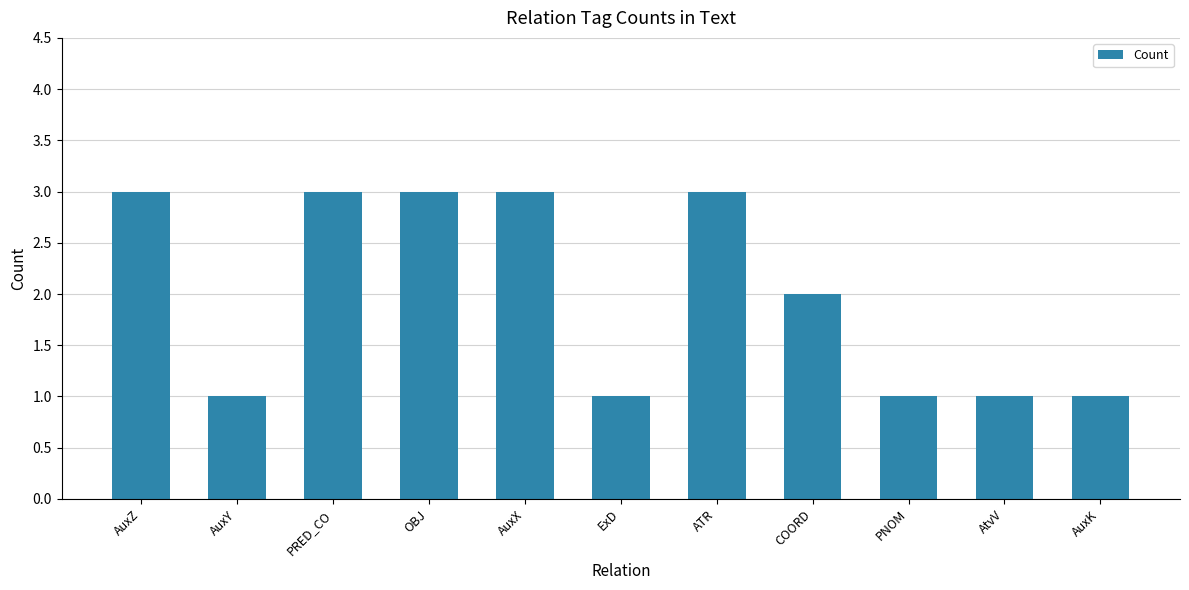

How many series are shown in this chart?

1